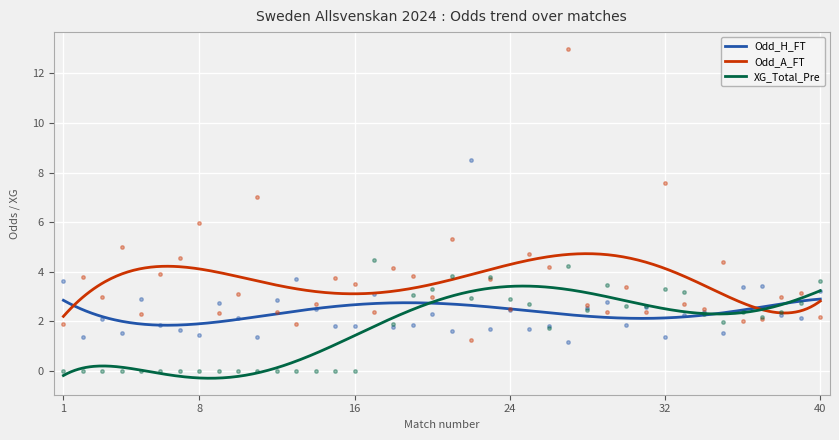

The value of Odd_A_FT at 23 is 1.0. True or false?

False